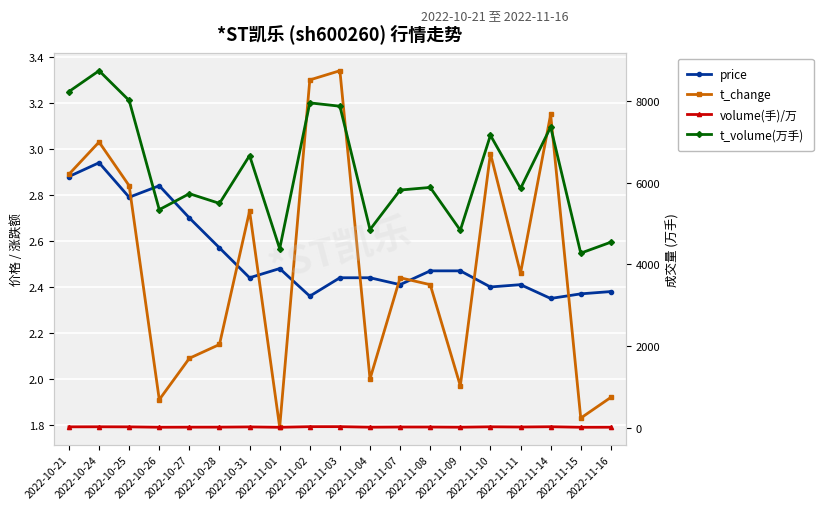

The value of price at 2022-11-03 is 0.5. True or false?

False